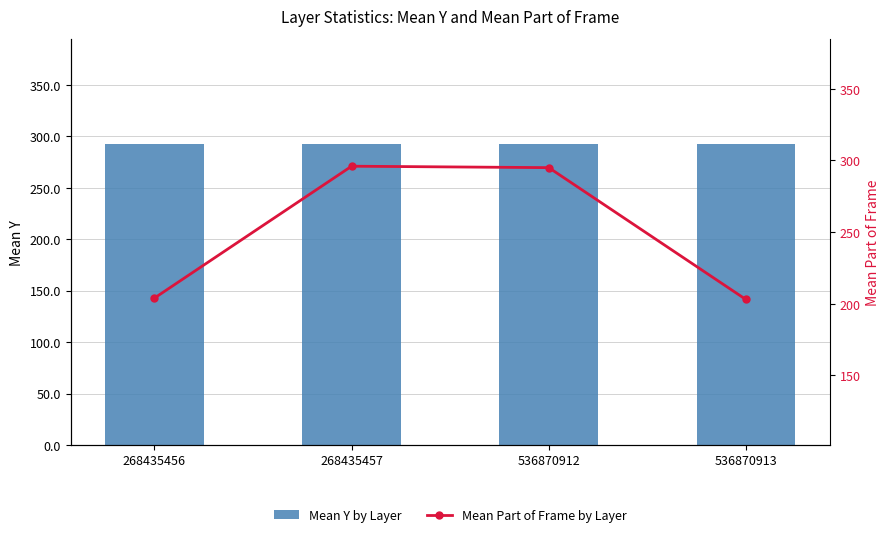

How many data points in Mean Part of Frame by Layer are less than 295?

2